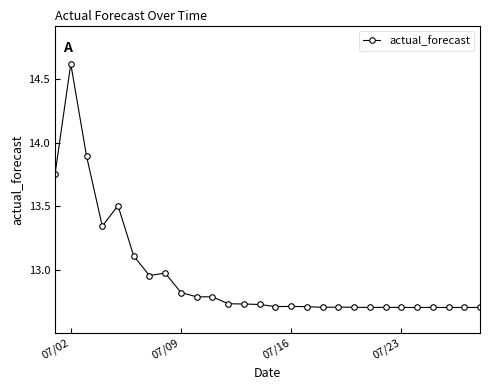

What is the maximum value shown in the chart?

14.6